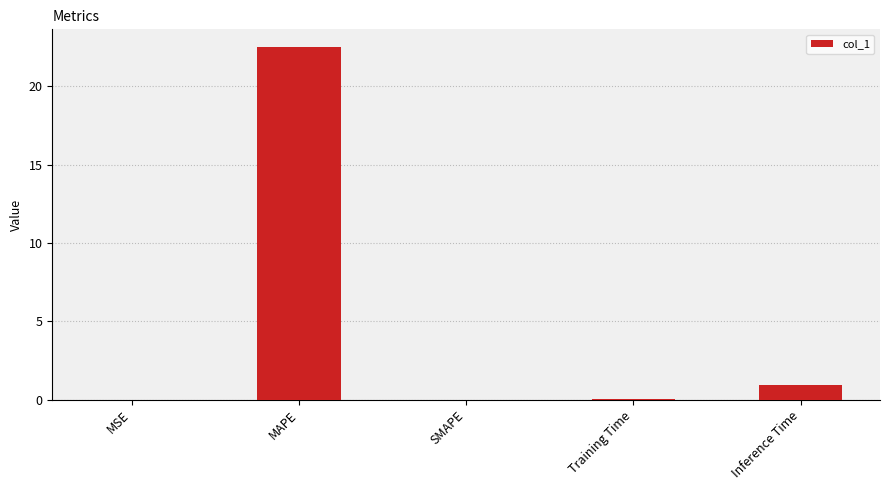

The value at Inference Time is 0.9. True or false?

True